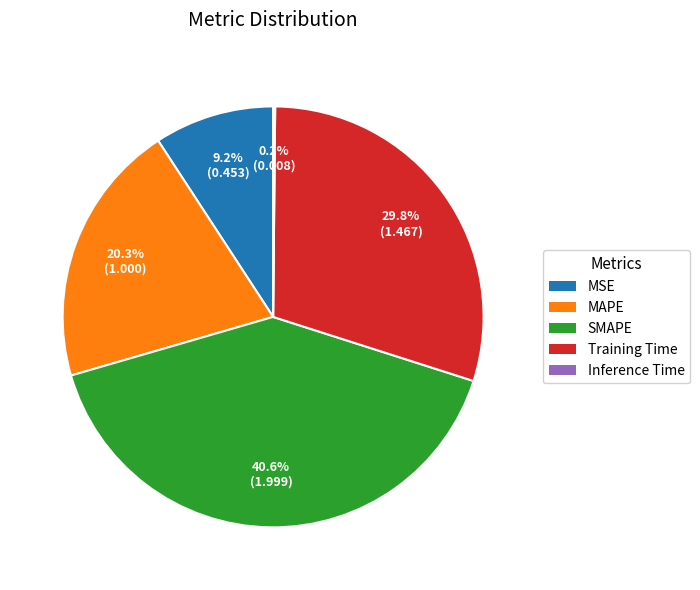

What is the largest slice in the pie chart?

SMAPE